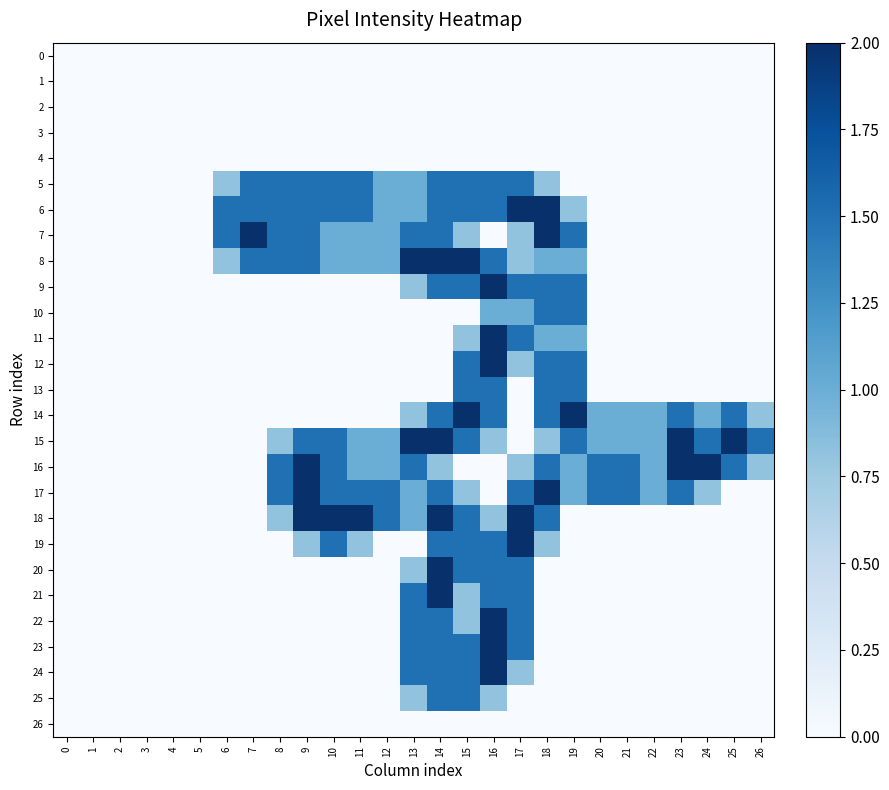

Reading right to left, what are all the values shown in this chart?

0: 26=0.0	25=0.0	24=0.0	23=0.0	22=0.0	21=0.0	20=0.0	19=0.0	18=0.0	17=0.0	16=0.0	15=0.0	14=0.0	13=0.0	12=0.0	11=0.0	10=0.0	9=0.0	8=0.0	7=0.0	6=0.0	5=0.0	4=0.0	3=0.0	2=0.0	1=0.0	0=0.0
1: 26=0.0	25=0.0	24=0.0	23=0.0	22=0.0	21=0.0	20=0.0	19=0.0	18=0.0	17=0.0	16=0.0	15=0.0	14=0.0	13=0.0	12=0.0	11=0.0	10=0.0	9=0.0	8=0.0	7=0.0	6=0.0	5=0.0	4=0.0	3=0.0	2=0.0	1=0.0	0=0.0
2: 26=0.0	25=0.0	24=0.0	23=0.0	22=0.0	21=0.0	20=0.0	19=0.0	18=0.0	17=0.0	16=0.0	15=0.0	14=0.0	13=0.0	12=0.0	11=0.0	10=0.0	9=0.0	8=0.0	7=0.0	6=0.0	5=0.0	4=0.0	3=0.0	2=0.0	1=0.0	0=0.0
3: 26=0.0	25=0.0	24=0.0	23=0.0	22=0.0	21=0.0	20=0.0	19=0.0	18=0.0	17=0.0	16=0.0	15=0.0	14=0.0	13=0.0	12=0.0	11=0.0	10=0.0	9=0.0	8=0.0	7=0.0	6=0.0	5=0.0	4=0.0	3=0.0	2=0.0	1=0.0	0=0.0
4: 26=0.0	25=0.0	24=0.0	23=0.0	22=0.0	21=0.0	20=0.0	19=0.0	18=0.0	17=0.0	16=0.0	15=0.0	14=0.0	13=0.0	12=0.0	11=0.0	10=0.0	9=0.0	8=0.0	7=0.0	6=0.0	5=0.0	4=0.0	3=0.0	2=0.0	1=0.0	0=0.0
5: 26=0.0	25=0.0	24=0.0	23=0.0	22=0.0	21=0.0	20=0.0	19=0.0	18=0.8	17=1.5	16=1.5	15=1.5	14=1.5	13=1.0	12=1.0	11=1.5	10=1.5	9=1.5	8=1.5	7=1.5	6=0.8	5=0.0	4=0.0	3=0.0	2=0.0	1=0.0	0=0.0
6: 26=0.0	25=0.0	24=0.0	23=0.0	22=0.0	21=0.0	20=0.0	19=0.8	18=2.0	17=2.0	16=1.5	15=1.5	14=1.5	13=1.0	12=1.0	11=1.5	10=1.5	9=1.5	8=1.5	7=1.5	6=1.5	5=0.0	4=0.0	3=0.0	2=0.0	1=0.0	0=0.0
7: 26=0.0	25=0.0	24=0.0	23=0.0	22=0.0	21=0.0	20=0.0	19=1.5	18=2.0	17=0.8	16=0.0	15=0.8	14=1.5	13=1.5	12=1.0	11=1.0	10=1.0	9=1.5	8=1.5	7=2.0	6=1.5	5=0.0	4=0.0	3=0.0	2=0.0	1=0.0	0=0.0
8: 26=0.0	25=0.0	24=0.0	23=0.0	22=0.0	21=0.0	20=0.0	19=1.0	18=1.0	17=0.8	16=1.5	15=2.0	14=2.0	13=2.0	12=1.0	11=1.0	10=1.0	9=1.5	8=1.5	7=1.5	6=0.8	5=0.0	4=0.0	3=0.0	2=0.0	1=0.0	0=0.0
9: 26=0.0	25=0.0	24=0.0	23=0.0	22=0.0	21=0.0	20=0.0	19=1.5	18=1.5	17=1.5	16=2.0	15=1.5	14=1.5	13=0.8	12=0.0	11=0.0	10=0.0	9=0.0	8=0.0	7=0.0	6=0.0	5=0.0	4=0.0	3=0.0	2=0.0	1=0.0	0=0.0
10: 26=0.0	25=0.0	24=0.0	23=0.0	22=0.0	21=0.0	20=0.0	19=1.5	18=1.5	17=1.0	16=1.0	15=0.0	14=0.0	13=0.0	12=0.0	11=0.0	10=0.0	9=0.0	8=0.0	7=0.0	6=0.0	5=0.0	4=0.0	3=0.0	2=0.0	1=0.0	0=0.0
11: 26=0.0	25=0.0	24=0.0	23=0.0	22=0.0	21=0.0	20=0.0	19=1.0	18=1.0	17=1.5	16=2.0	15=0.8	14=0.0	13=0.0	12=0.0	11=0.0	10=0.0	9=0.0	8=0.0	7=0.0	6=0.0	5=0.0	4=0.0	3=0.0	2=0.0	1=0.0	0=0.0
12: 26=0.0	25=0.0	24=0.0	23=0.0	22=0.0	21=0.0	20=0.0	19=1.5	18=1.5	17=0.8	16=2.0	15=1.5	14=0.0	13=0.0	12=0.0	11=0.0	10=0.0	9=0.0	8=0.0	7=0.0	6=0.0	5=0.0	4=0.0	3=0.0	2=0.0	1=0.0	0=0.0
13: 26=0.0	25=0.0	24=0.0	23=0.0	22=0.0	21=0.0	20=0.0	19=1.5	18=1.5	17=0.0	16=1.5	15=1.5	14=0.0	13=0.0	12=0.0	11=0.0	10=0.0	9=0.0	8=0.0	7=0.0	6=0.0	5=0.0	4=0.0	3=0.0	2=0.0	1=0.0	0=0.0
14: 26=0.8	25=1.5	24=1.0	23=1.5	22=1.0	21=1.0	20=1.0	19=2.0	18=1.5	17=0.0	16=1.5	15=2.0	14=1.5	13=0.8	12=0.0	11=0.0	10=0.0	9=0.0	8=0.0	7=0.0	6=0.0	5=0.0	4=0.0	3=0.0	2=0.0	1=0.0	0=0.0
15: 26=1.5	25=2.0	24=1.5	23=2.0	22=1.0	21=1.0	20=1.0	19=1.5	18=0.8	17=0.0	16=0.8	15=1.5	14=2.0	13=2.0	12=1.0	11=1.0	10=1.5	9=1.5	8=0.8	7=0.0	6=0.0	5=0.0	4=0.0	3=0.0	2=0.0	1=0.0	0=0.0
16: 26=0.8	25=1.5	24=2.0	23=2.0	22=1.0	21=1.5	20=1.5	19=1.0	18=1.5	17=0.8	16=0.0	15=0.0	14=0.8	13=1.5	12=1.0	11=1.0	10=1.5	9=2.0	8=1.5	7=0.0	6=0.0	5=0.0	4=0.0	3=0.0	2=0.0	1=0.0	0=0.0
17: 26=0.0	25=0.0	24=0.8	23=1.5	22=1.0	21=1.5	20=1.5	19=1.0	18=2.0	17=1.5	16=0.0	15=0.8	14=1.5	13=1.0	12=1.5	11=1.5	10=1.5	9=2.0	8=1.5	7=0.0	6=0.0	5=0.0	4=0.0	3=0.0	2=0.0	1=0.0	0=0.0
18: 26=0.0	25=0.0	24=0.0	23=0.0	22=0.0	21=0.0	20=0.0	19=0.0	18=1.5	17=2.0	16=0.8	15=1.5	14=2.0	13=1.0	12=1.5	11=2.0	10=2.0	9=2.0	8=0.8	7=0.0	6=0.0	5=0.0	4=0.0	3=0.0	2=0.0	1=0.0	0=0.0
19: 26=0.0	25=0.0	24=0.0	23=0.0	22=0.0	21=0.0	20=0.0	19=0.0	18=0.8	17=2.0	16=1.5	15=1.5	14=1.5	13=0.0	12=0.0	11=0.8	10=1.5	9=0.8	8=0.0	7=0.0	6=0.0	5=0.0	4=0.0	3=0.0	2=0.0	1=0.0	0=0.0
20: 26=0.0	25=0.0	24=0.0	23=0.0	22=0.0	21=0.0	20=0.0	19=0.0	18=0.0	17=1.5	16=1.5	15=1.5	14=2.0	13=0.8	12=0.0	11=0.0	10=0.0	9=0.0	8=0.0	7=0.0	6=0.0	5=0.0	4=0.0	3=0.0	2=0.0	1=0.0	0=0.0
21: 26=0.0	25=0.0	24=0.0	23=0.0	22=0.0	21=0.0	20=0.0	19=0.0	18=0.0	17=1.5	16=1.5	15=0.8	14=2.0	13=1.5	12=0.0	11=0.0	10=0.0	9=0.0	8=0.0	7=0.0	6=0.0	5=0.0	4=0.0	3=0.0	2=0.0	1=0.0	0=0.0
22: 26=0.0	25=0.0	24=0.0	23=0.0	22=0.0	21=0.0	20=0.0	19=0.0	18=0.0	17=1.5	16=2.0	15=0.8	14=1.5	13=1.5	12=0.0	11=0.0	10=0.0	9=0.0	8=0.0	7=0.0	6=0.0	5=0.0	4=0.0	3=0.0	2=0.0	1=0.0	0=0.0
23: 26=0.0	25=0.0	24=0.0	23=0.0	22=0.0	21=0.0	20=0.0	19=0.0	18=0.0	17=1.5	16=2.0	15=1.5	14=1.5	13=1.5	12=0.0	11=0.0	10=0.0	9=0.0	8=0.0	7=0.0	6=0.0	5=0.0	4=0.0	3=0.0	2=0.0	1=0.0	0=0.0
24: 26=0.0	25=0.0	24=0.0	23=0.0	22=0.0	21=0.0	20=0.0	19=0.0	18=0.0	17=0.8	16=2.0	15=1.5	14=1.5	13=1.5	12=0.0	11=0.0	10=0.0	9=0.0	8=0.0	7=0.0	6=0.0	5=0.0	4=0.0	3=0.0	2=0.0	1=0.0	0=0.0
25: 26=0.0	25=0.0	24=0.0	23=0.0	22=0.0	21=0.0	20=0.0	19=0.0	18=0.0	17=0.0	16=0.8	15=1.5	14=1.5	13=0.8	12=0.0	11=0.0	10=0.0	9=0.0	8=0.0	7=0.0	6=0.0	5=0.0	4=0.0	3=0.0	2=0.0	1=0.0	0=0.0
26: 26=0.0	25=0.0	24=0.0	23=0.0	22=0.0	21=0.0	20=0.0	19=0.0	18=0.0	17=0.0	16=0.0	15=0.0	14=0.0	13=0.0	12=0.0	11=0.0	10=0.0	9=0.0	8=0.0	7=0.0	6=0.0	5=0.0	4=0.0	3=0.0	2=0.0	1=0.0	0=0.0